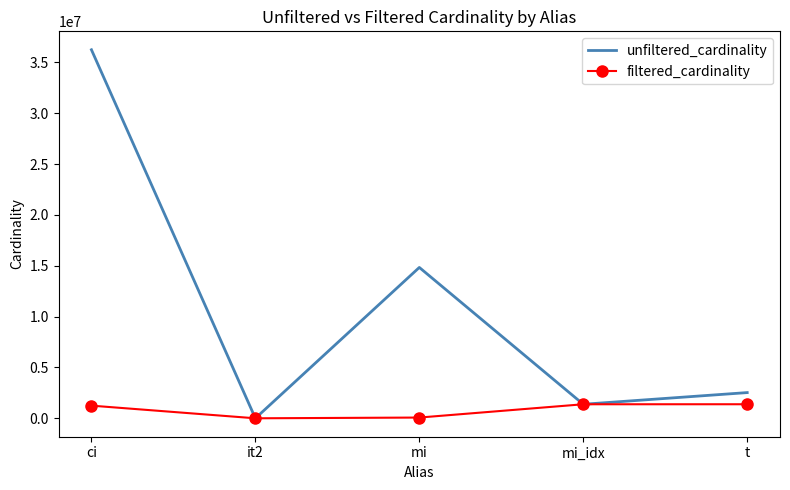

At how many categories does at least one series exceed 17070478?

1